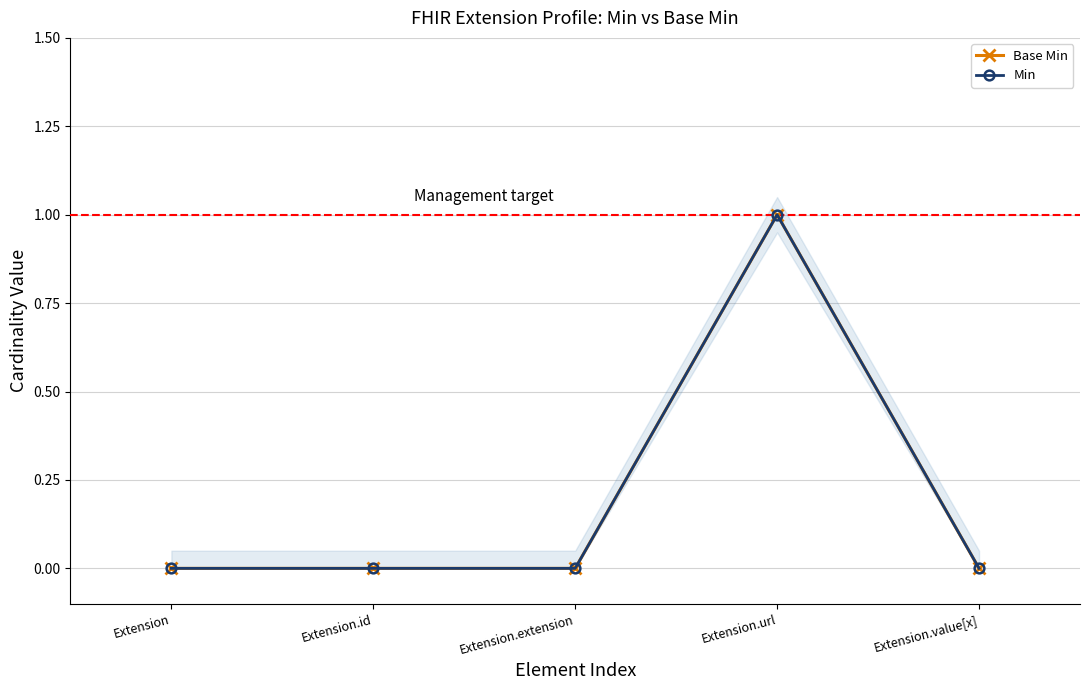

Which category has the lowest value in the Min series?

Extension